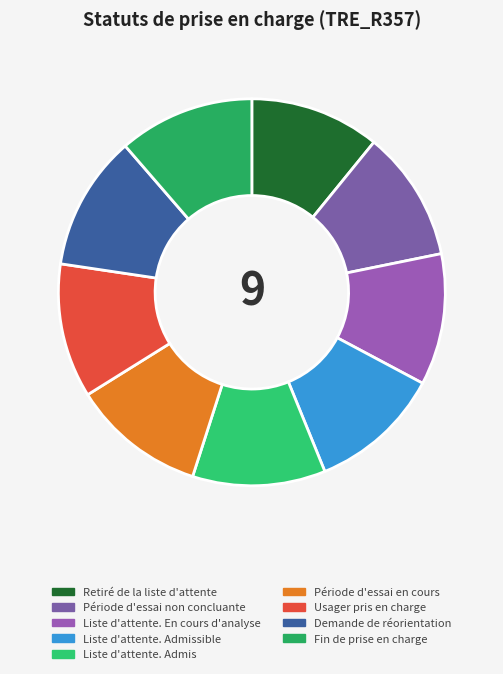

Do Liste d'attente. En cours d'analyse and Période d'essai en cours together represent more than half of the pie?

No